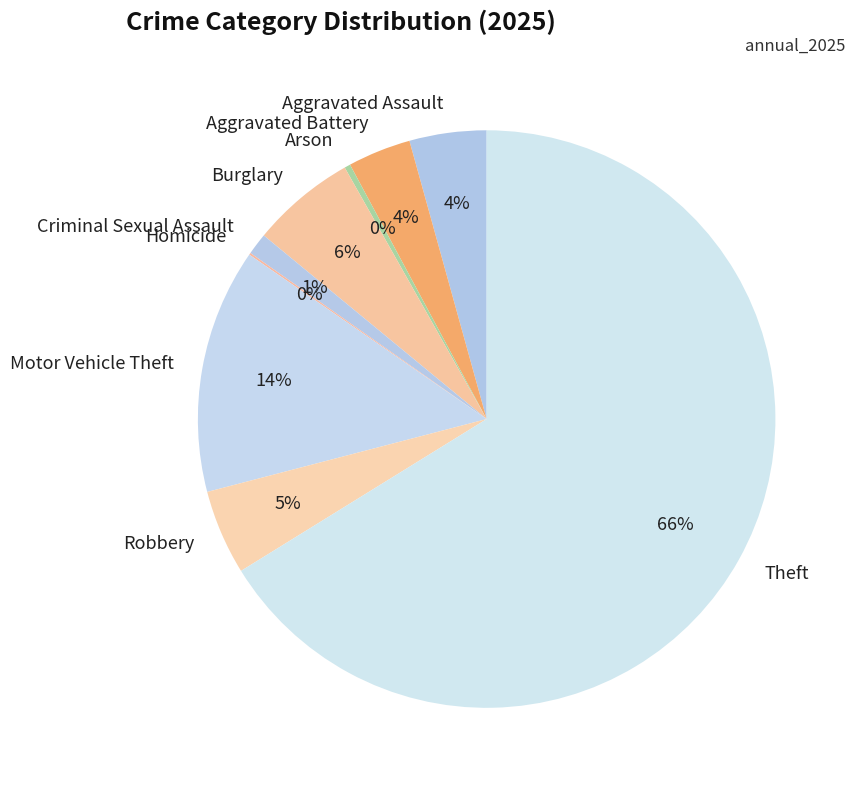

Which category has the biggest portion of the pie?

Theft